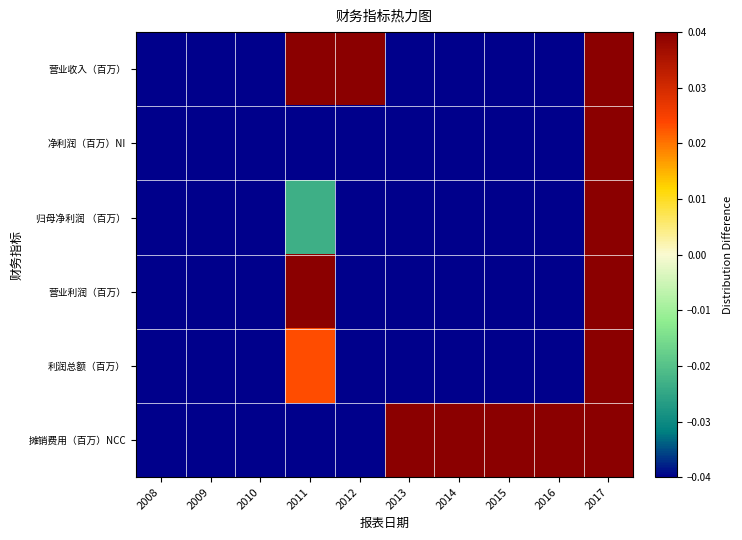

Which label corresponds to the largest value in the chart?

2011